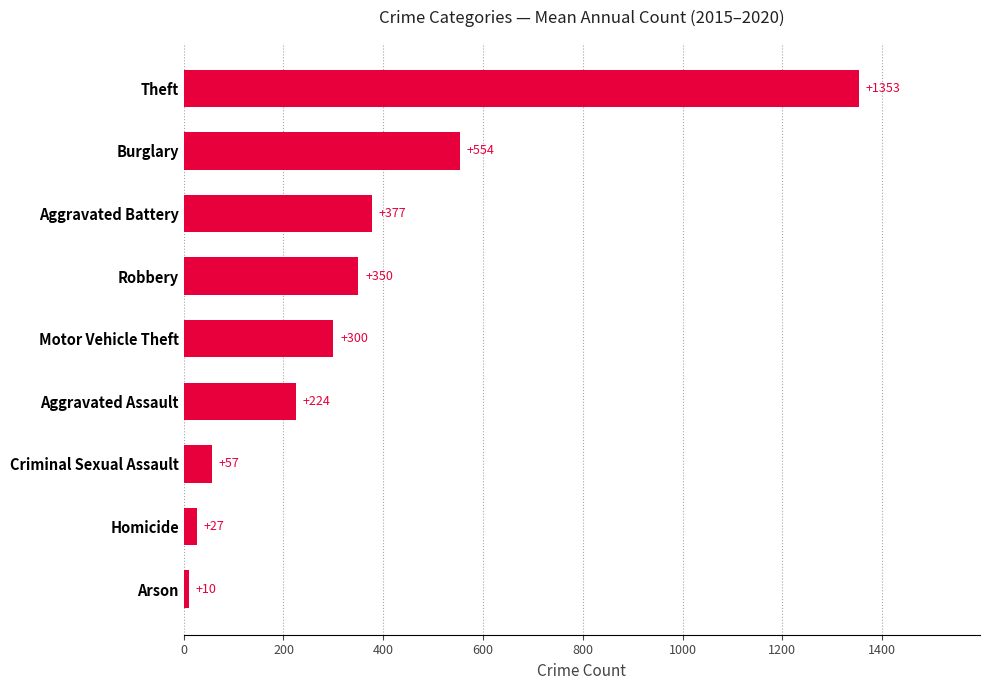

How many data points are less than 300?

4